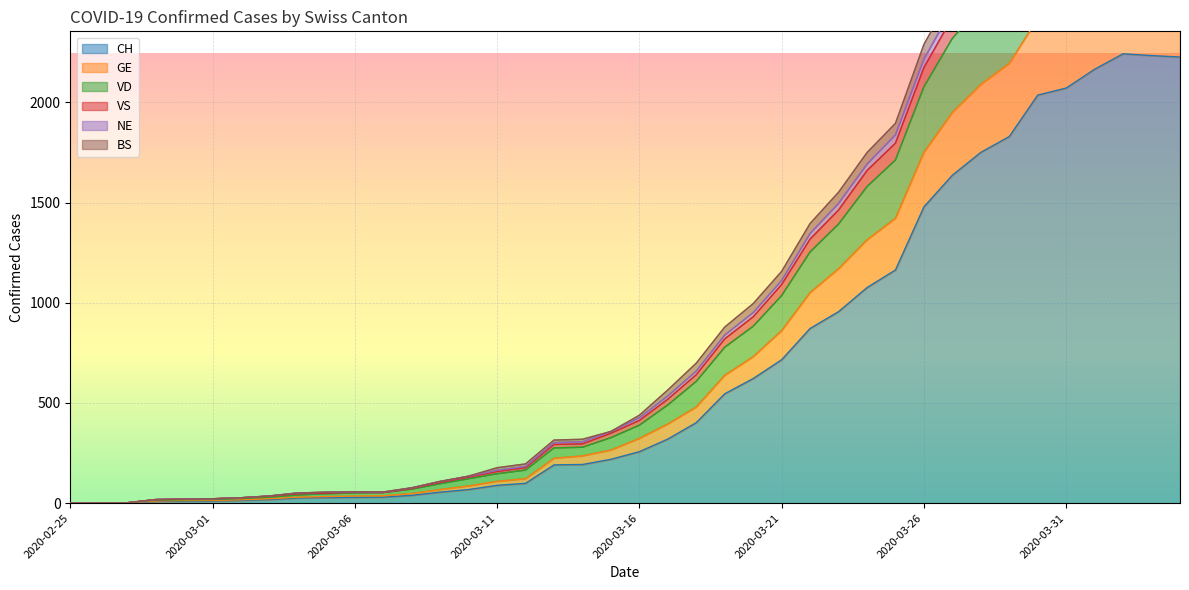

What is the highest value of the CH series?

2243